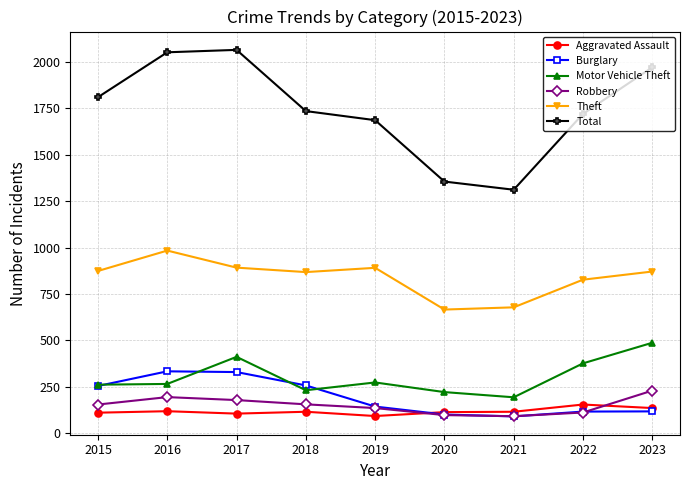

How many lines are shown in the chart?

6